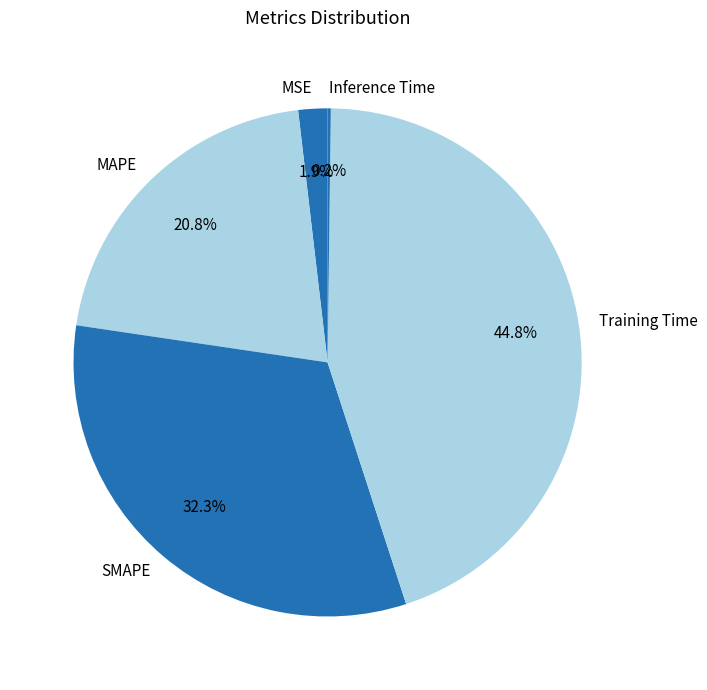

Combined, do MSE and Training Time account for over 50%?

No